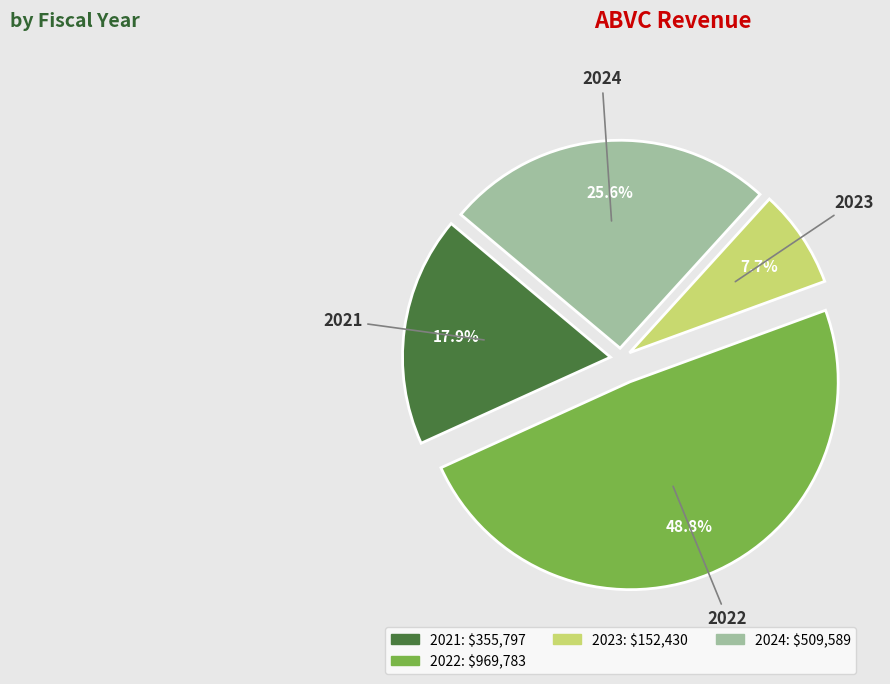

Is there any slice that represents more than half of the pie?

No